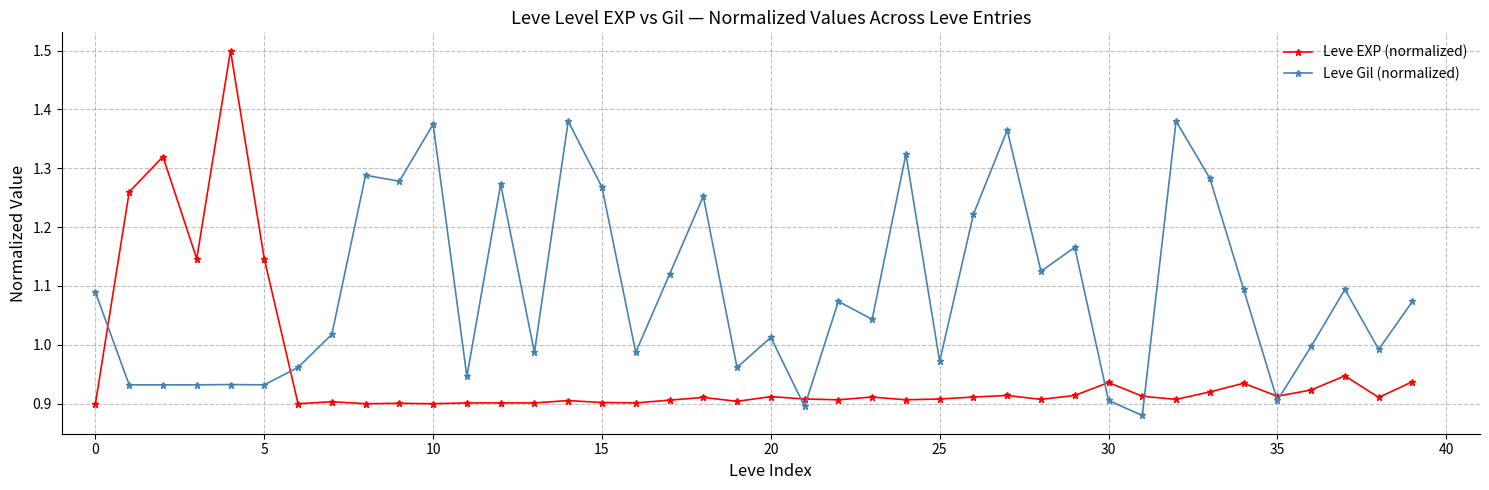

What is the difference between the second highest and minimum values in the Leve Gil (normalized) series?

0.5